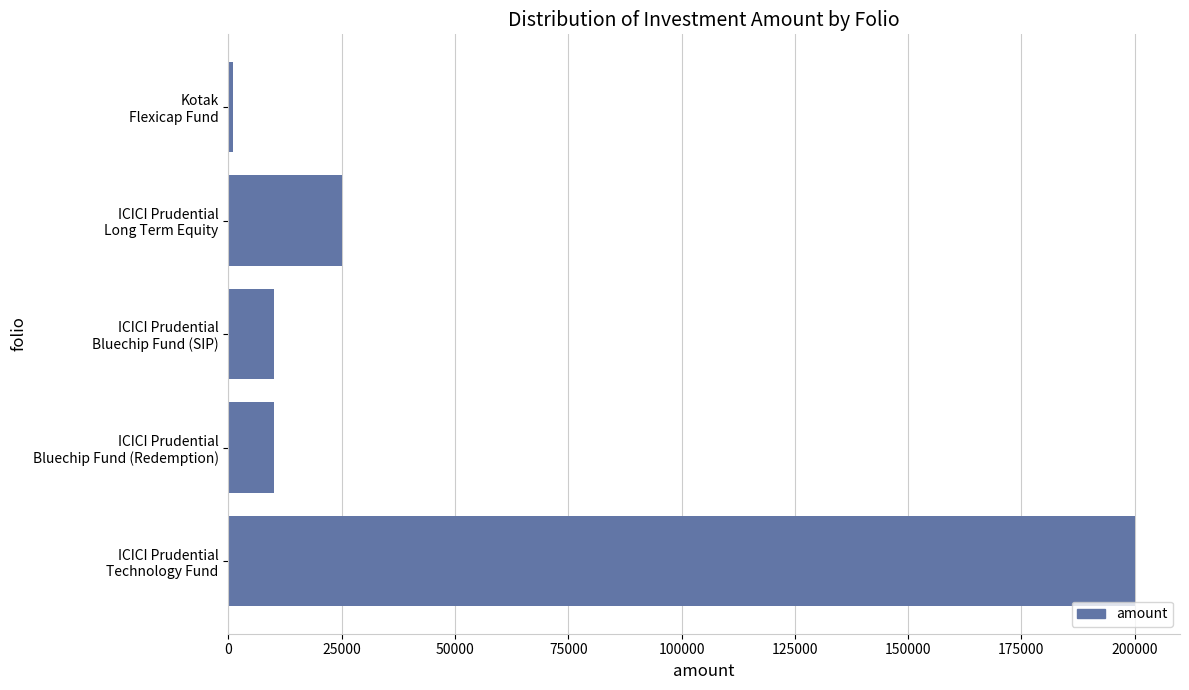

At which label is the value closest to 100495?

ICICI Prudential
Long Term Equity